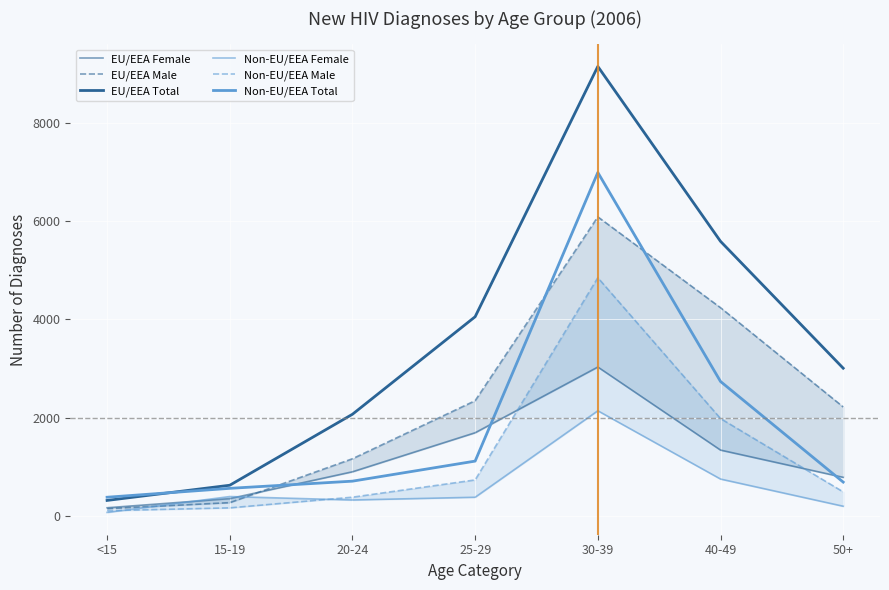

What is the label of the 1st point from the left?

<15